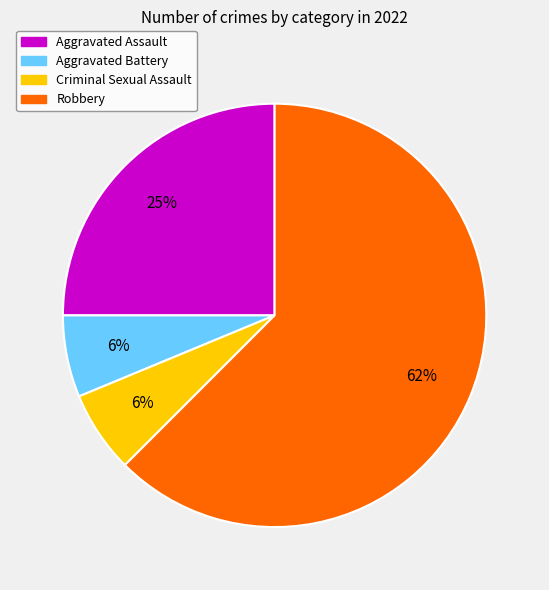

Does Aggravated Assault account for over 50% of the chart?

No